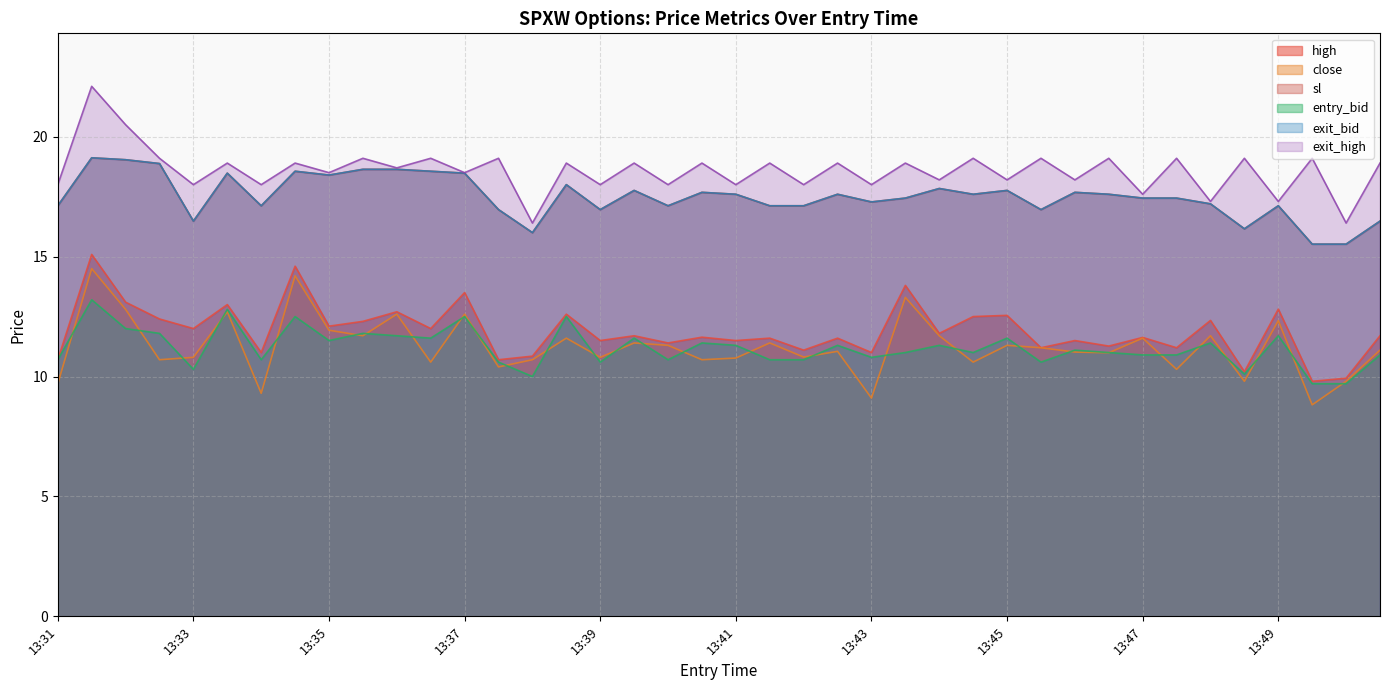

What is the value of the high point at the 37th from the left?

12.8